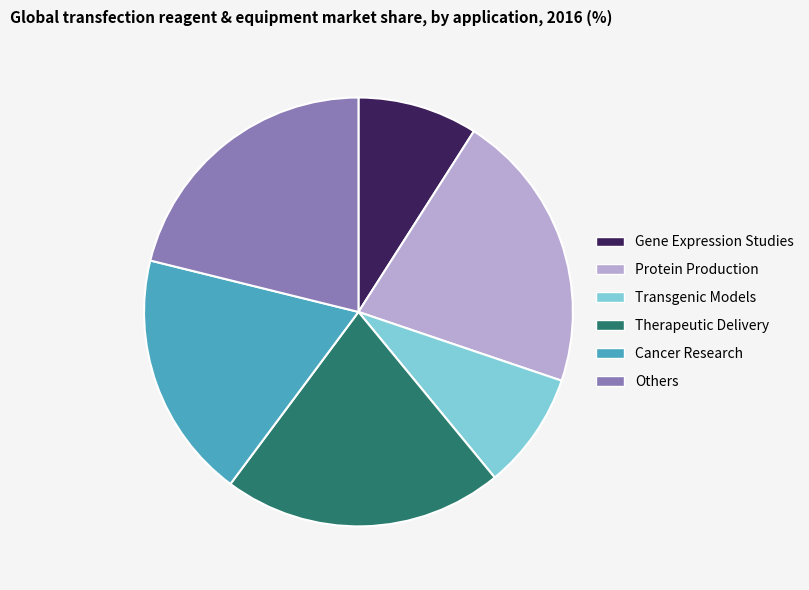

How many slices are in this pie chart?

6